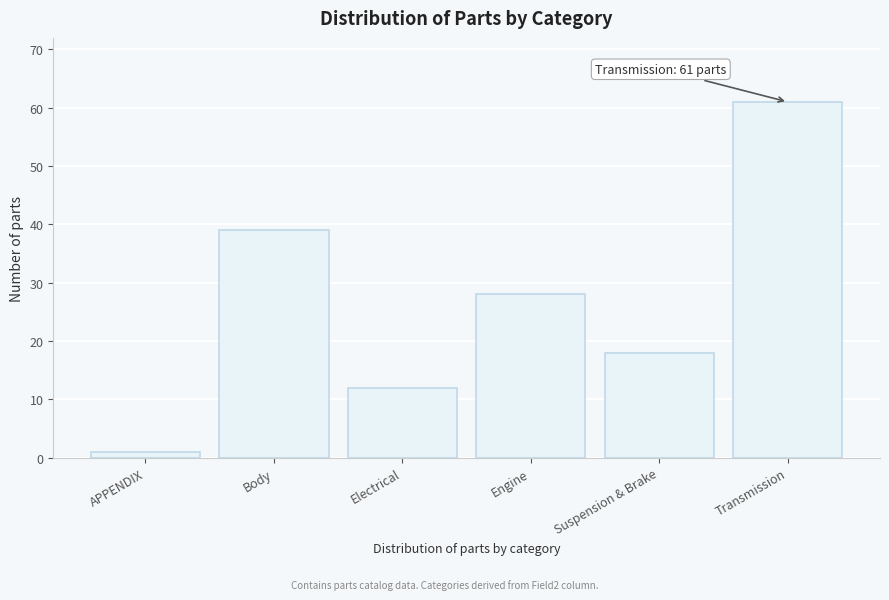

Reading left to right, list all the values displayed in this chart.

APPENDIX=1	Body=39	Electrical=12	Engine=28	Suspension & Brake=18	Transmission=61